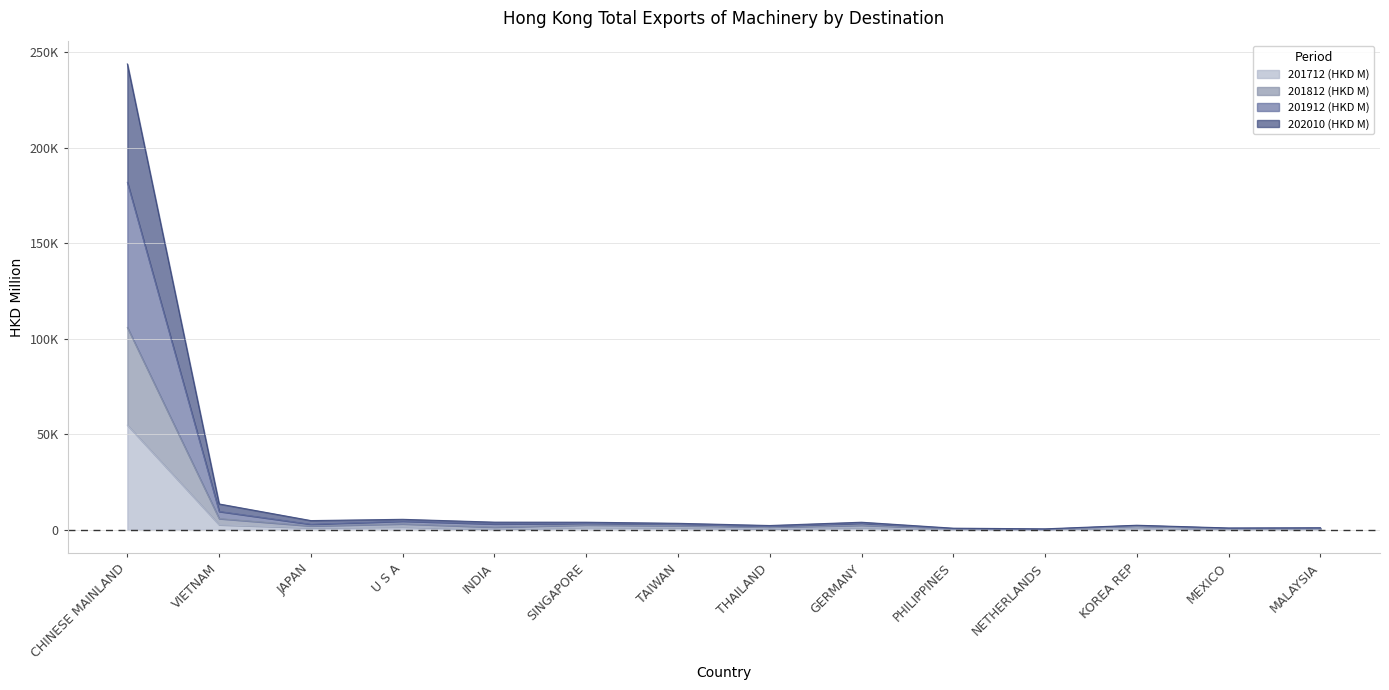

Which category has the highest value across all series?

CHINESE MAINLAND